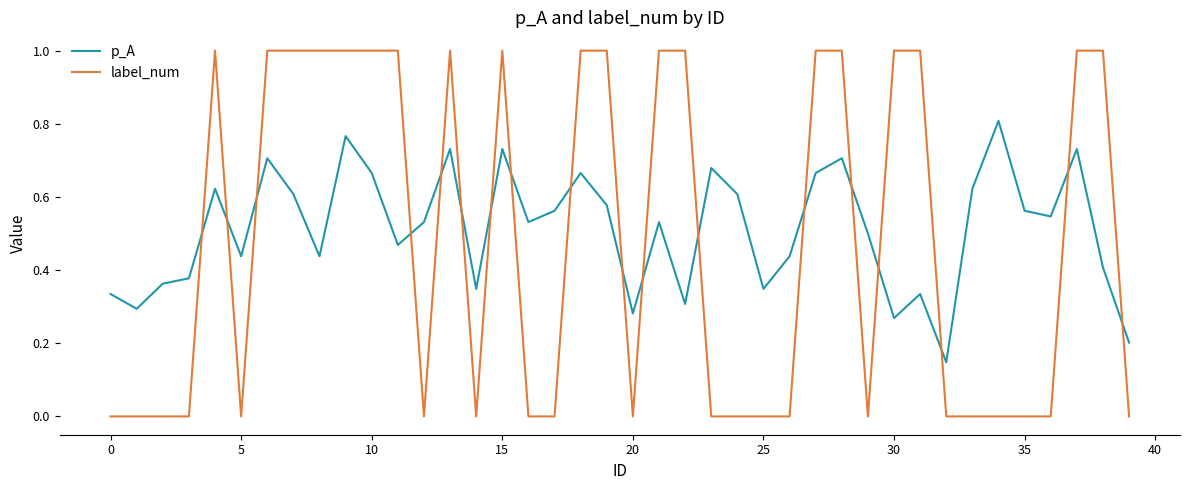

What is the maximum value for label_num?

1.0